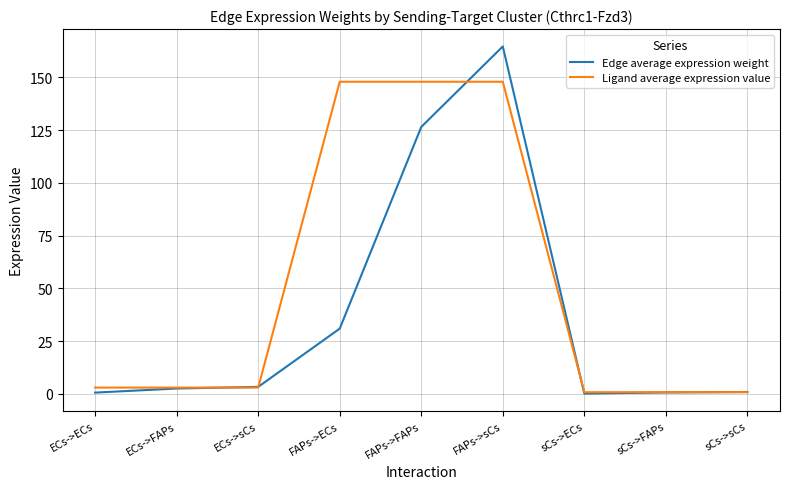

Which series has the largest range (max minus min)?

Edge average expression weight